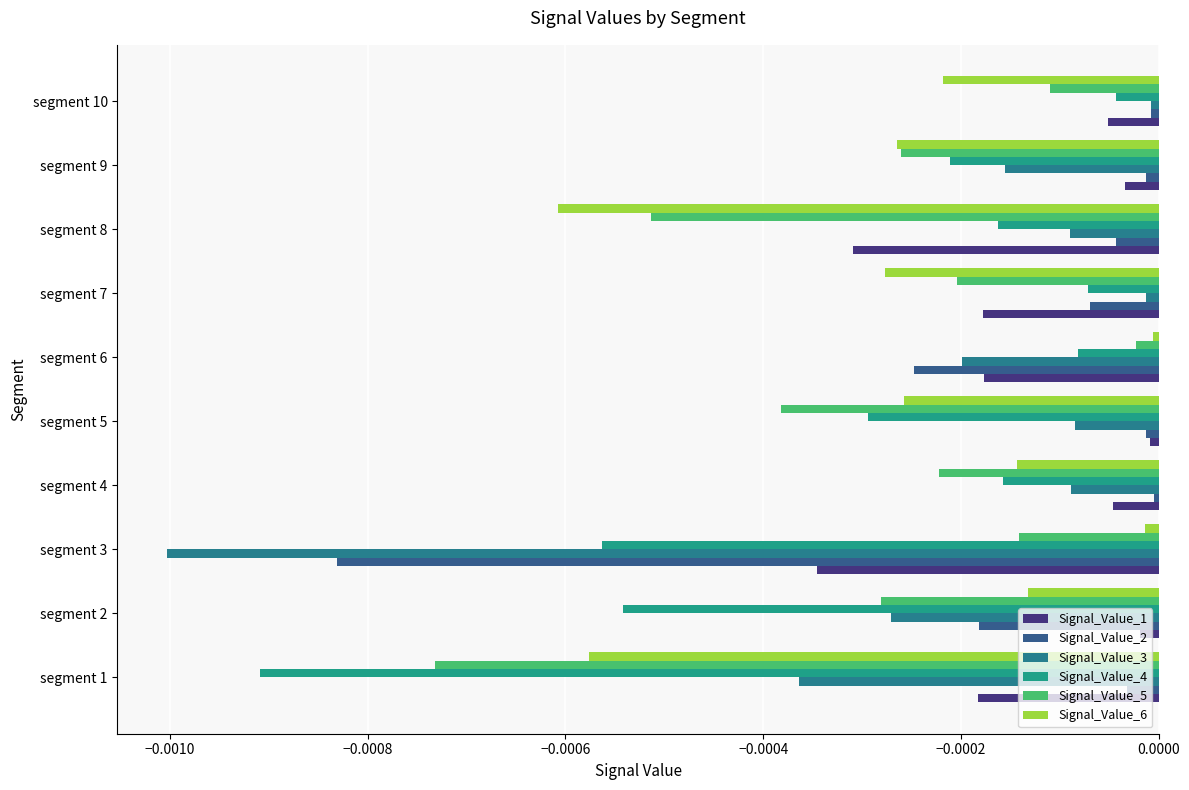

At which category is the sum across all series the highest?

segment 10